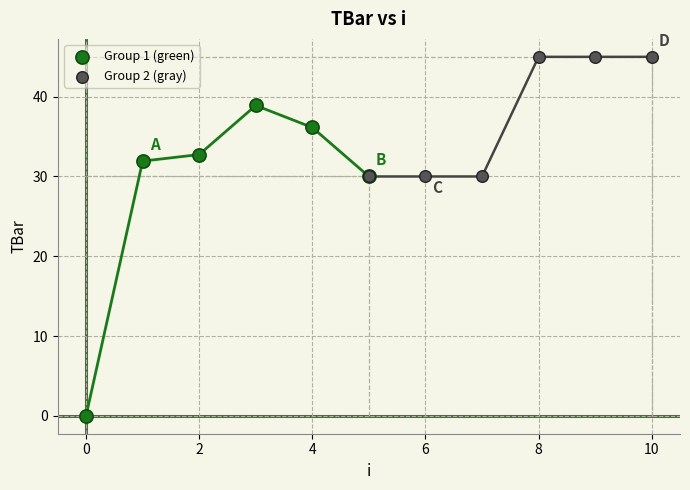

Which series reaches the maximum Y coordinate?

Group 2 (gray)